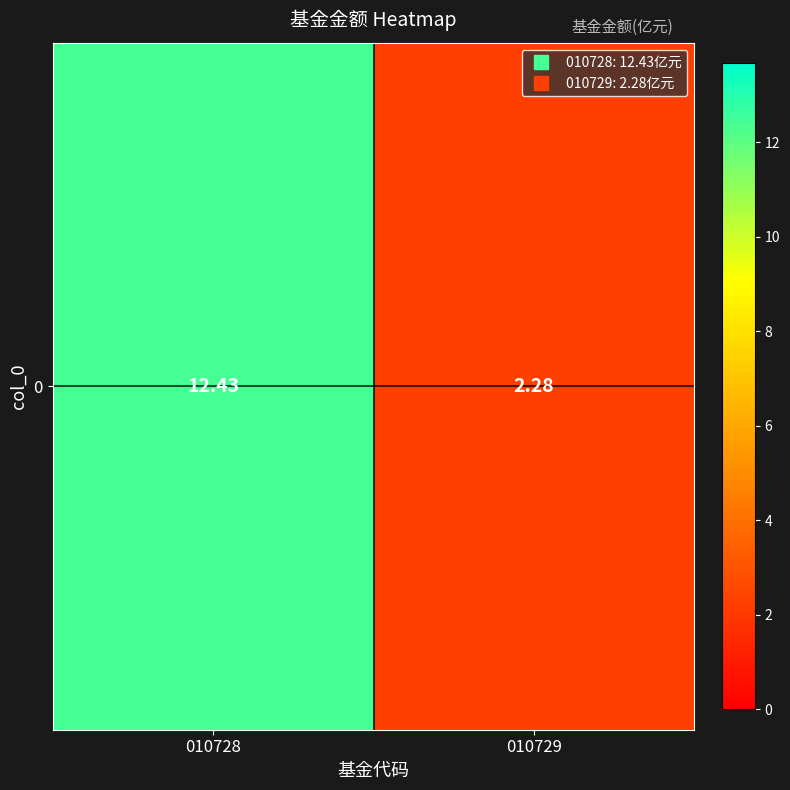

Which label corresponds to the largest value in the chart?

010728